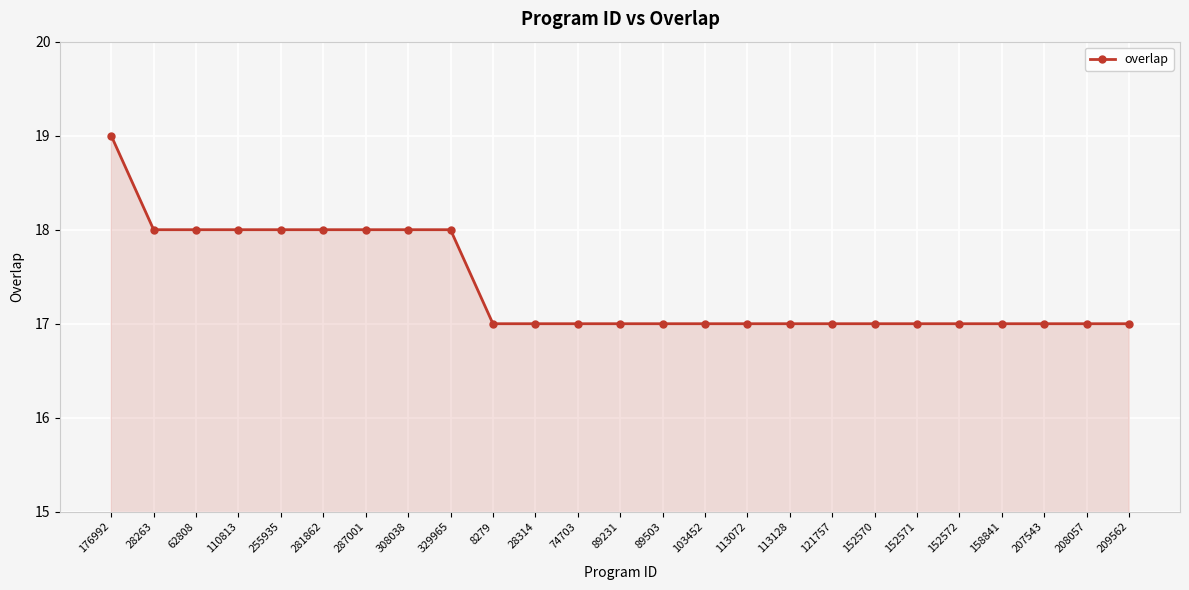

True or false: the data shows 17 at 89503.

True